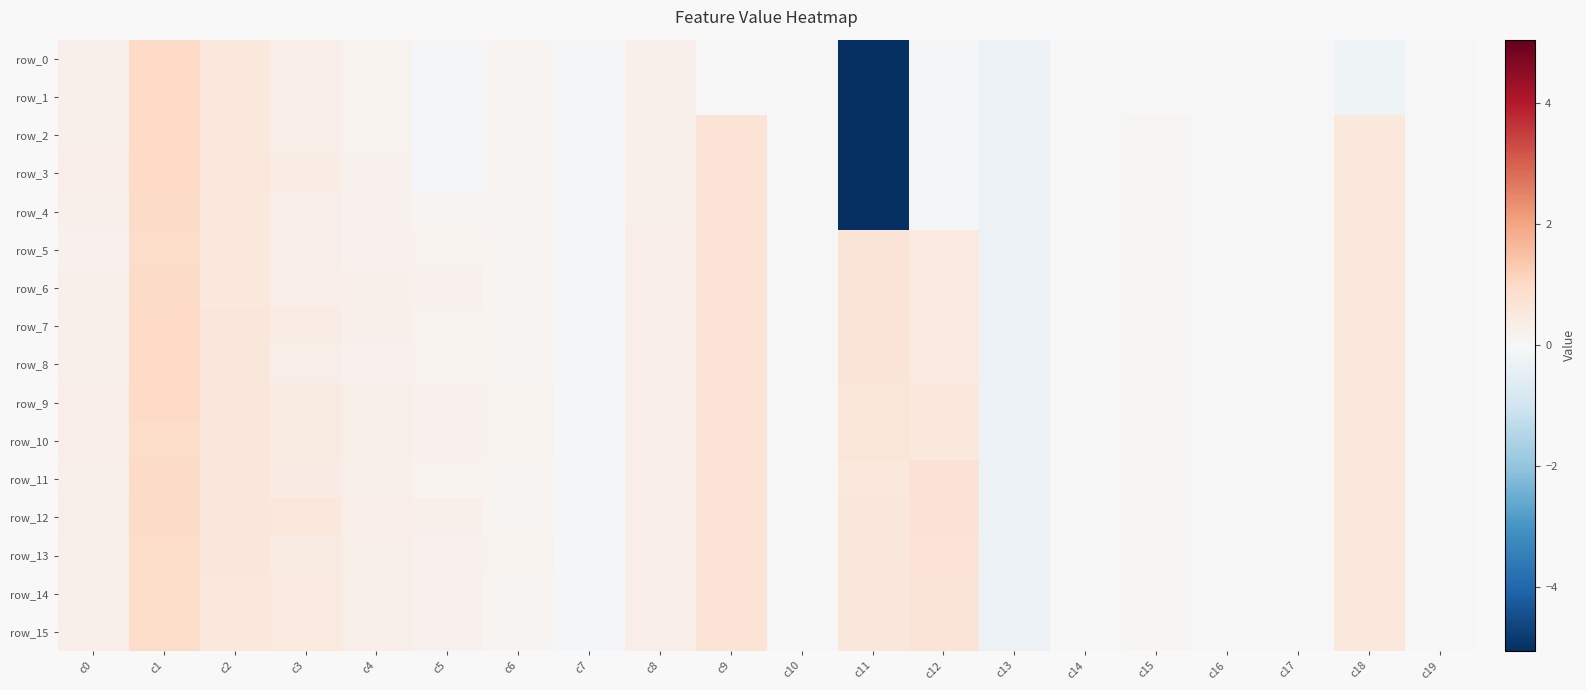

Is it true that row_12 equals -0.0 at c14?

True